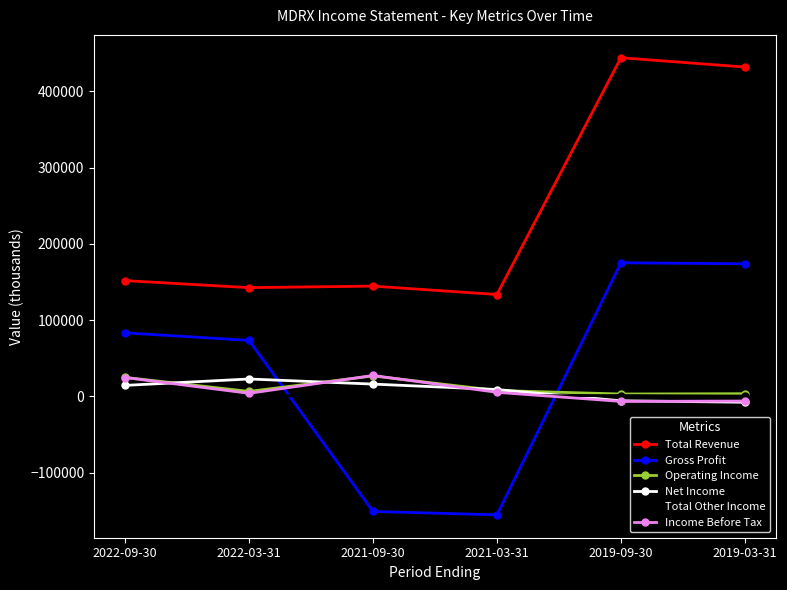

What is the value of the Operating Income point at the 6th from the left?

3600